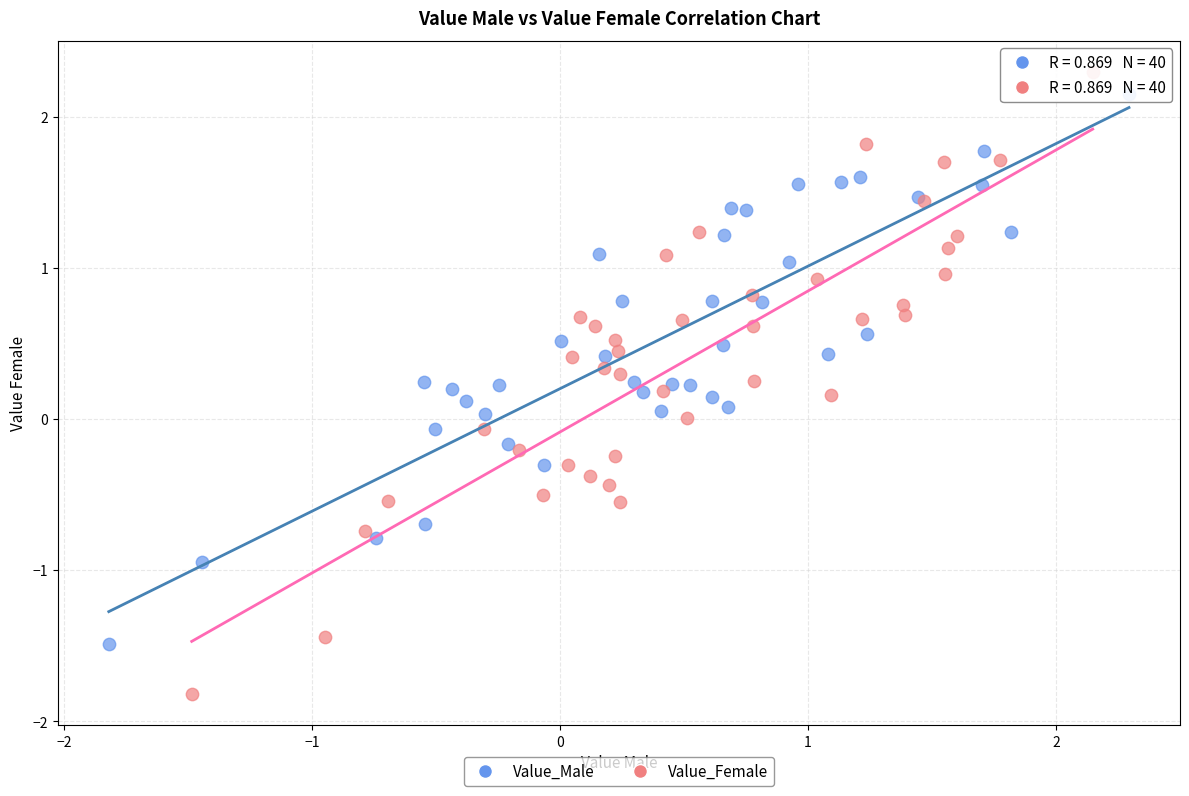

Which series has the widest spread of Y values?

Value_Female